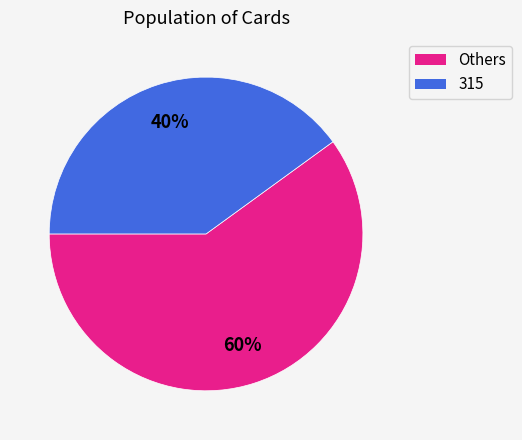

Rank the categories by value from highest to lowest.

Others, 315